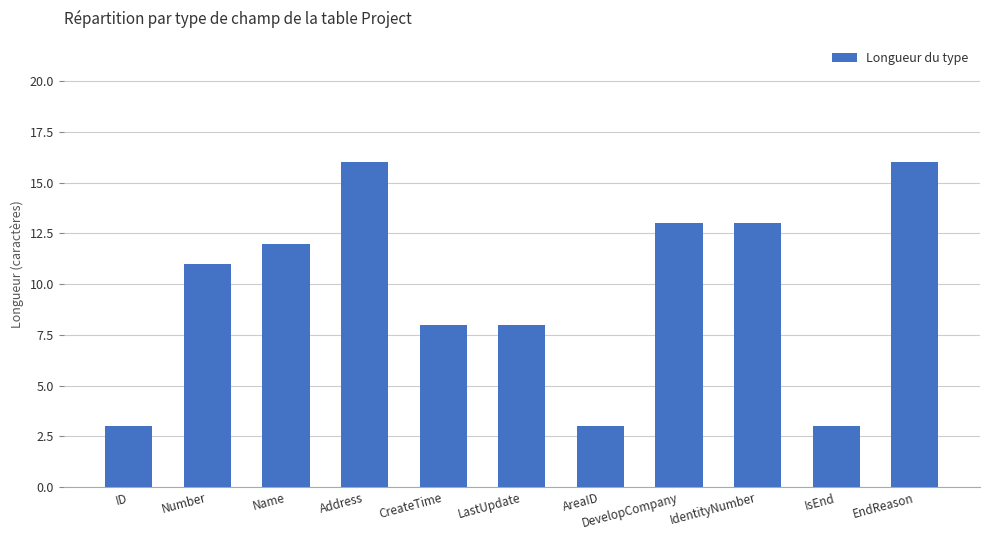

The chart shows a value of 19 at IdentityNumber. True or false?

False